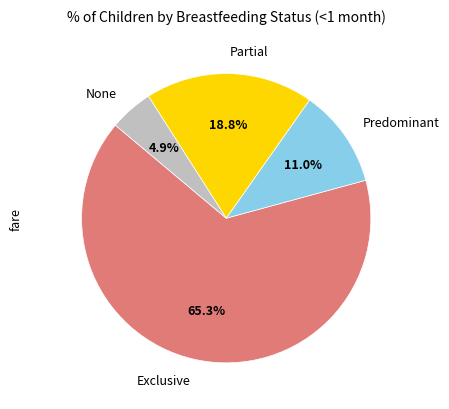

Is there any slice that represents more than half of the pie?

Yes